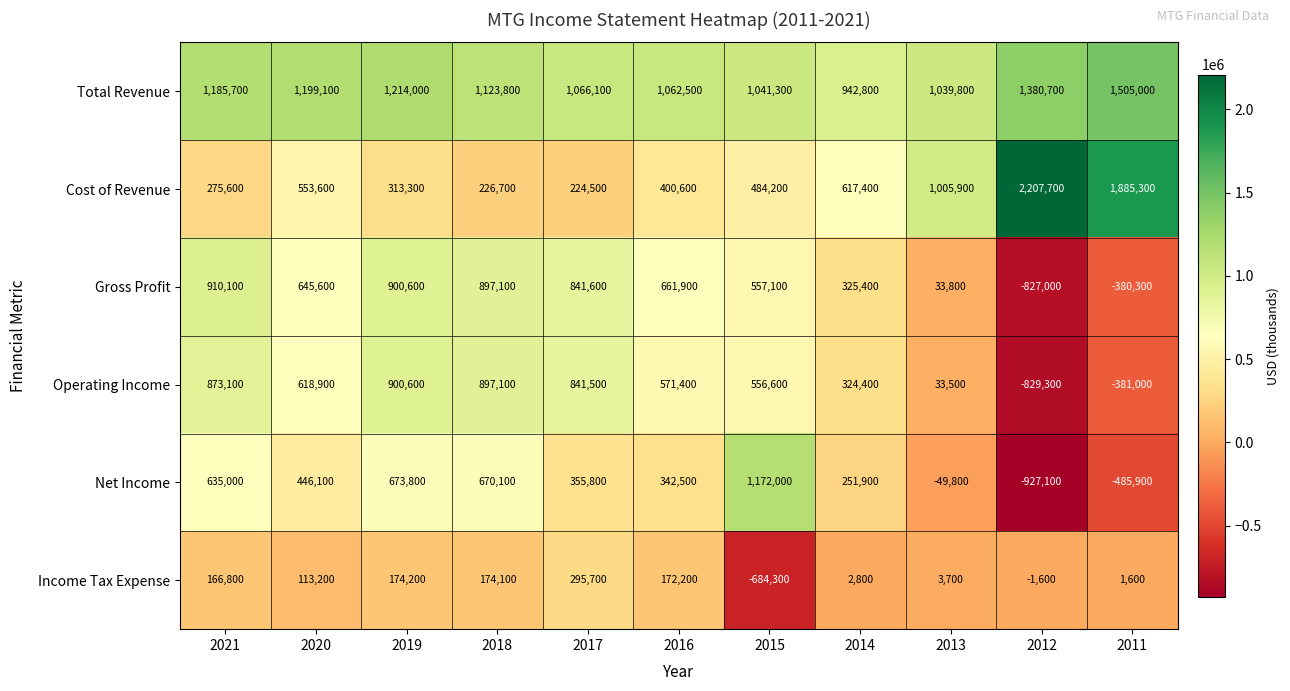

What is the total value across all series at 2011?

2144700